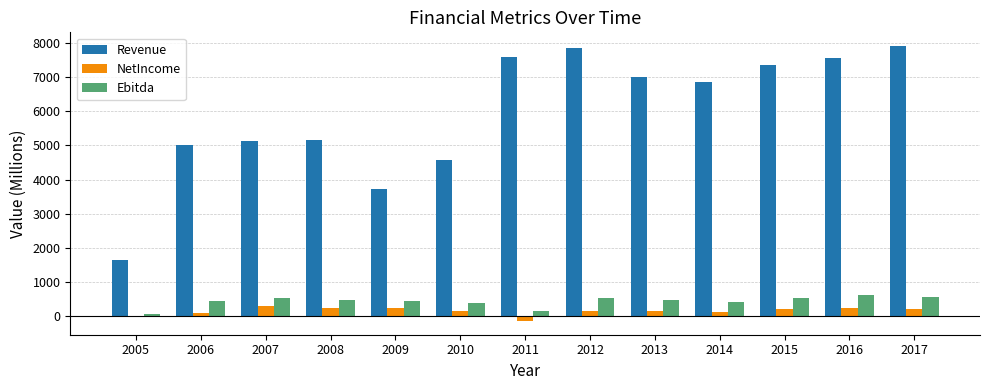

What is the value of the Ebitda bar at the 1st from the left?

80.2